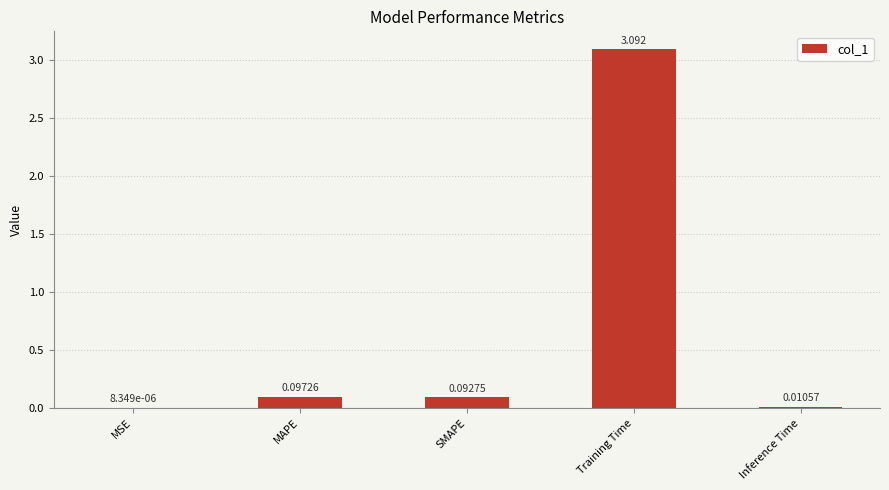

True or false: the data shows 1.0 at Training Time.

False